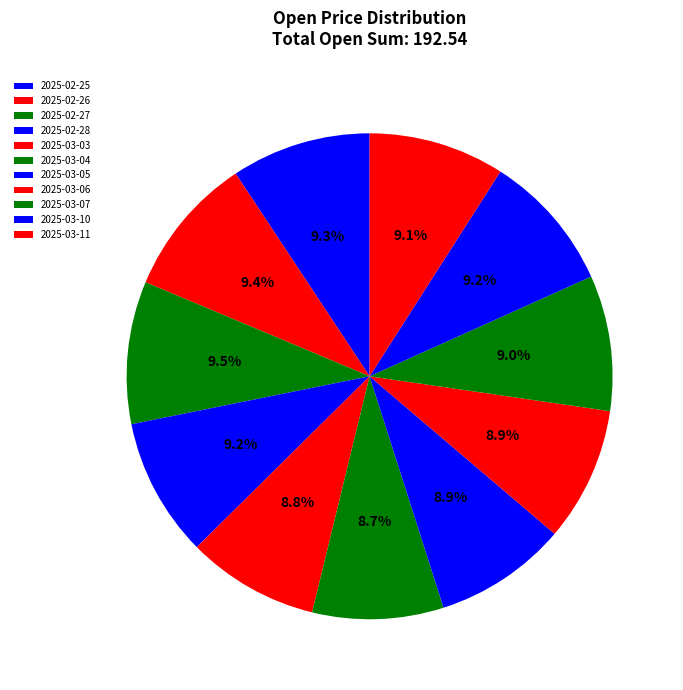

Combined, what portion of the pie is 2025-03-03 and 2025-02-28?

18.0%